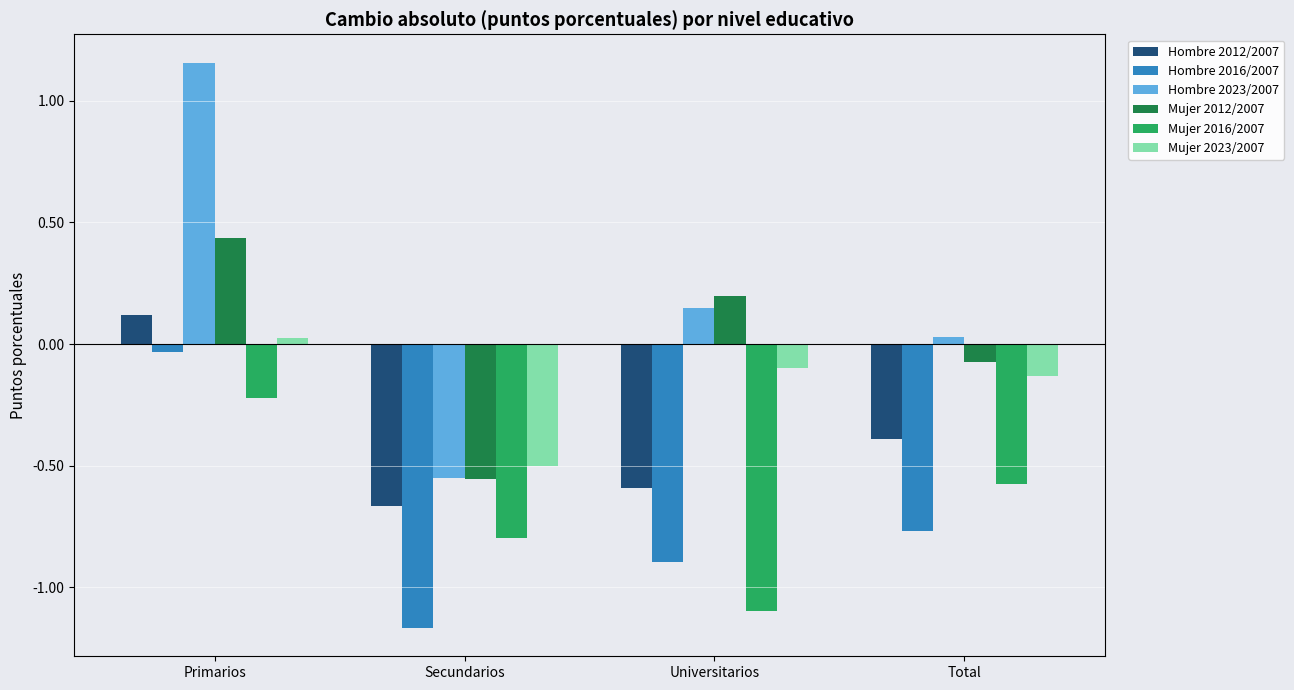

What is the difference between the maximum and second lowest values in the Mujer 2016/2007 series?

0.6